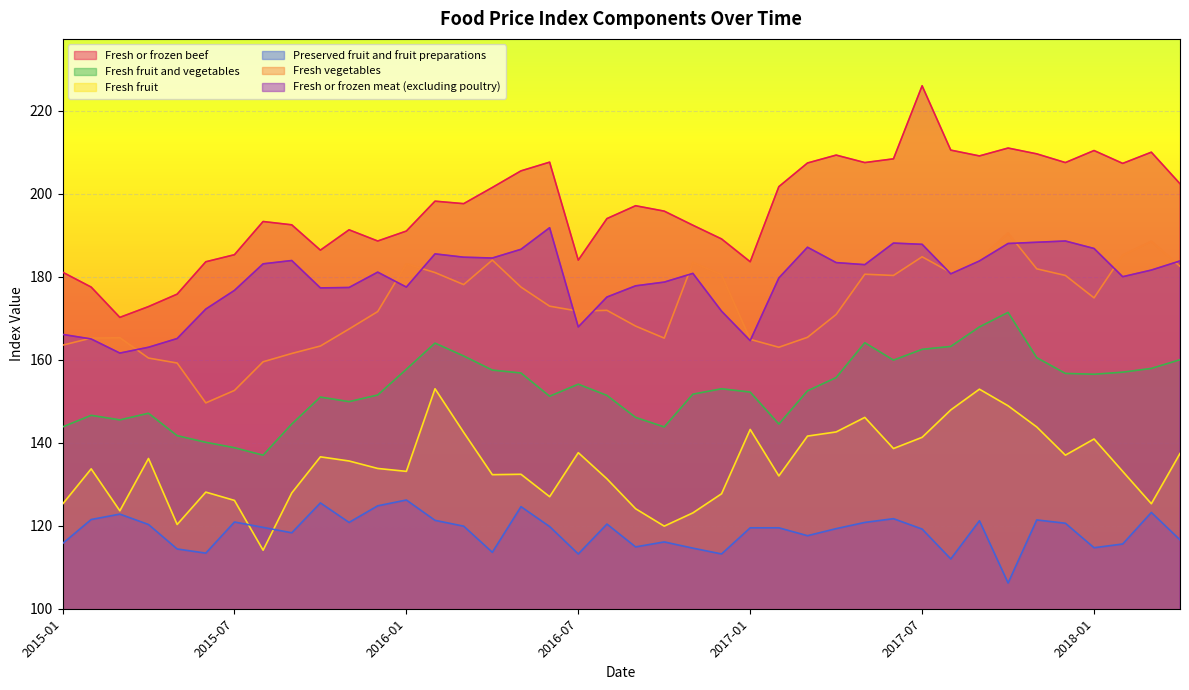

What is the minimum value shown in the chart?

106.2